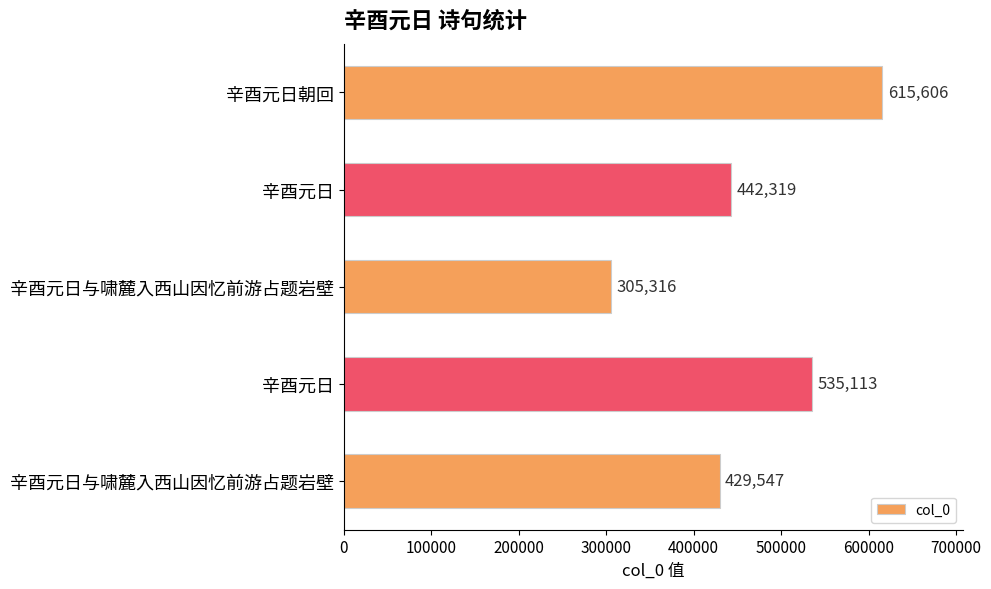

How many series are shown in this chart?

1